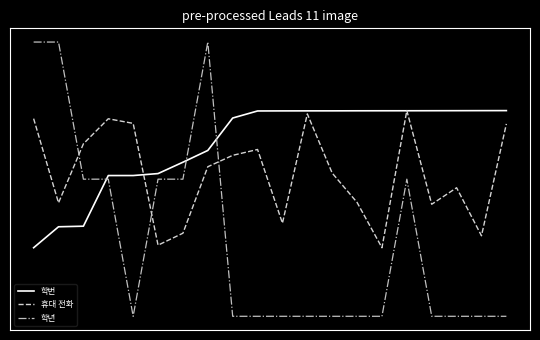

Which series has the widest spread of values?

학년